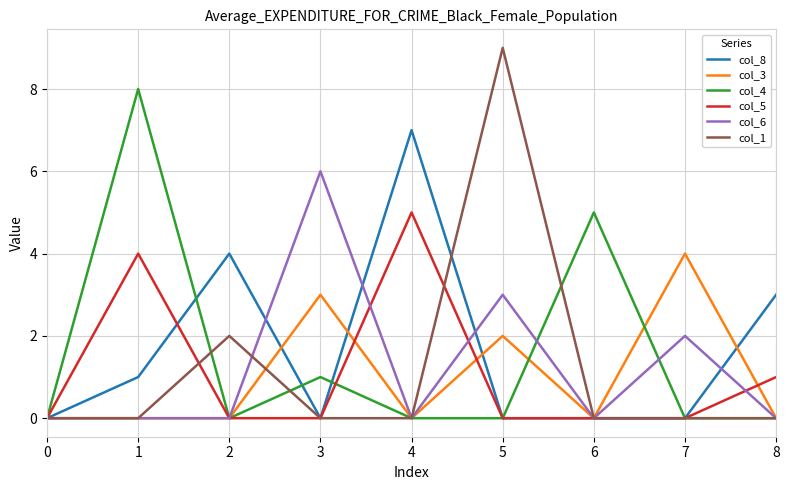

What is the total value across all series at 7?

6